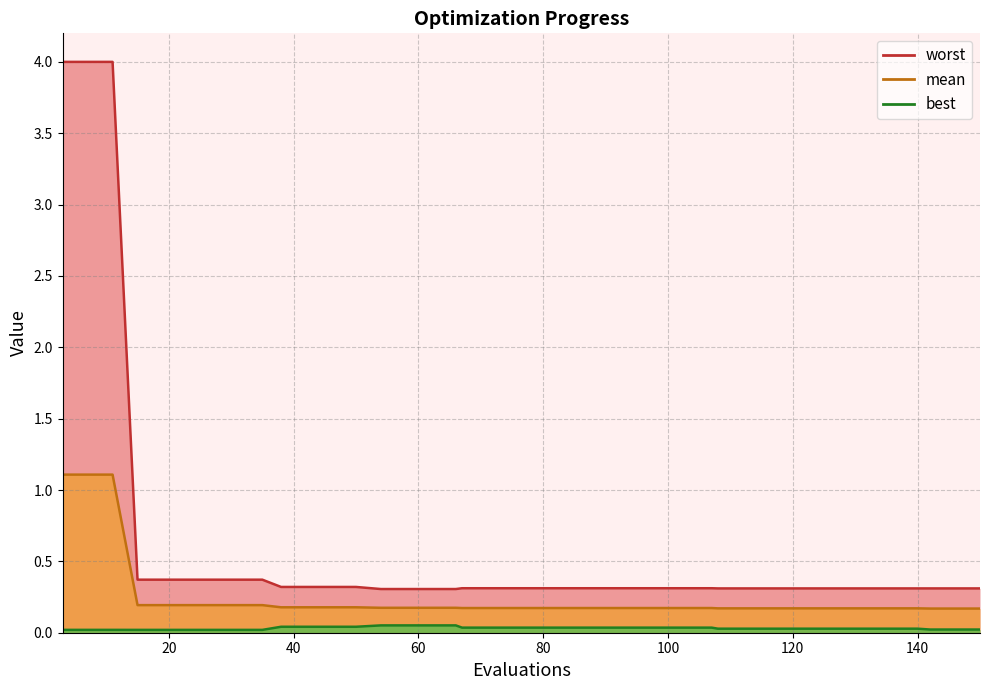

True or false: worst has more than 2 points higher than both neighbors.

False